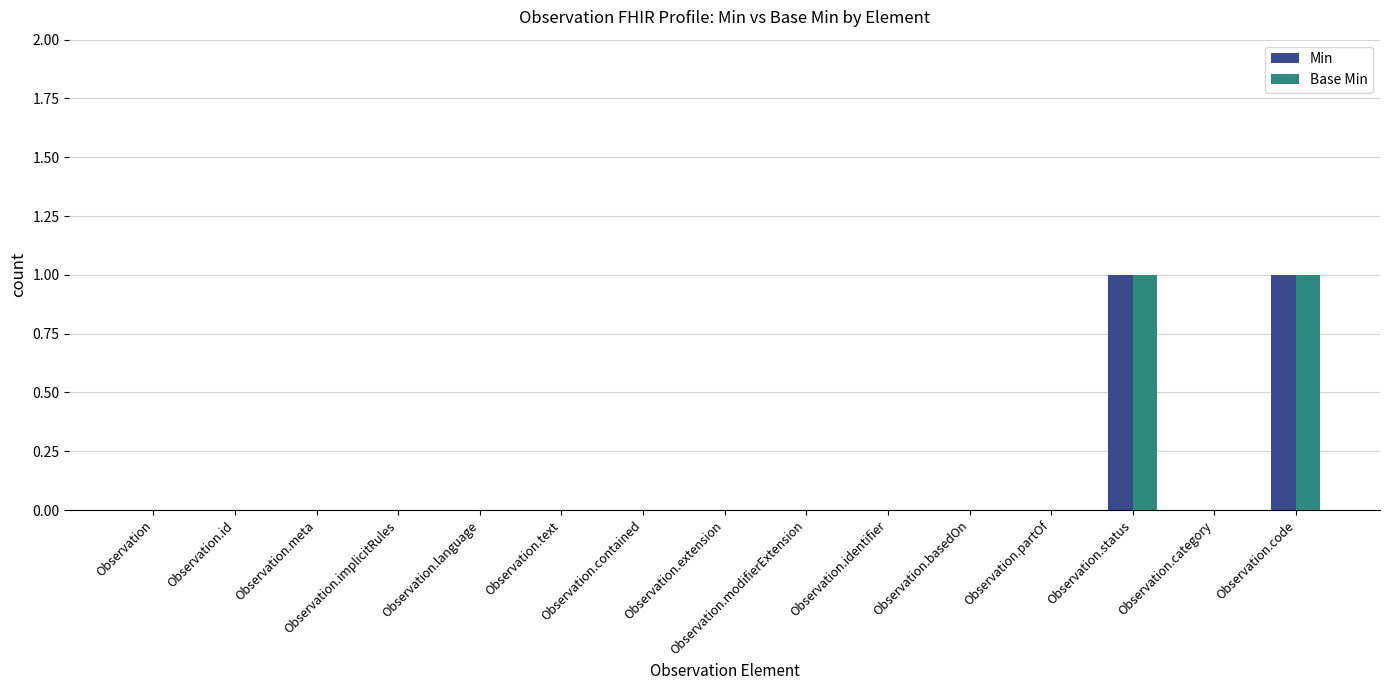

What is the greatest value displayed?

1